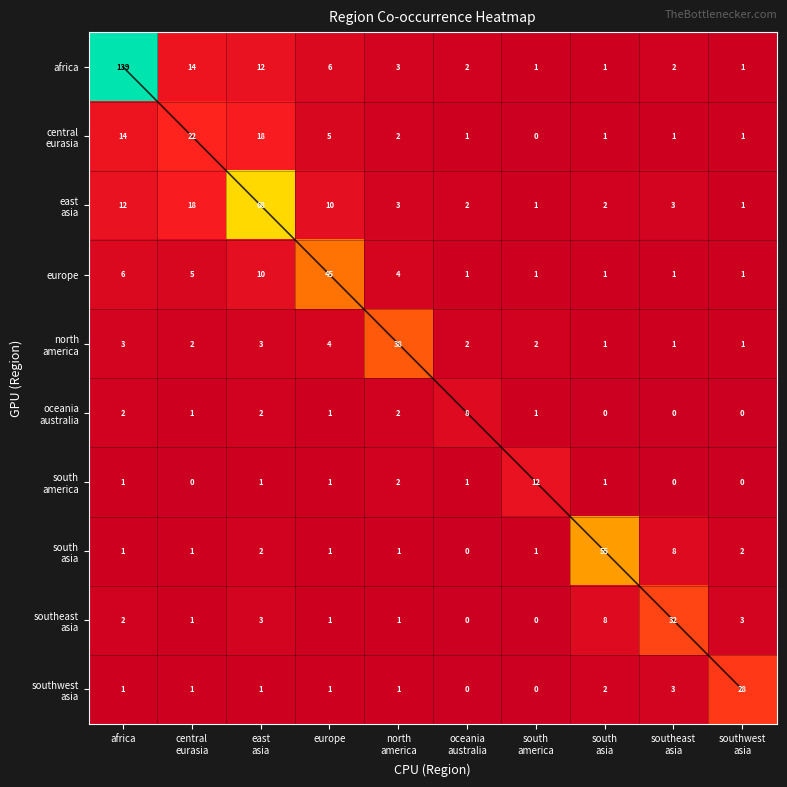

Rank the categories by africa value from highest to lowest.

africa, central eurasia, east asia, europe, north america, oceania australia, southeast asia, south america, south asia, southwest asia